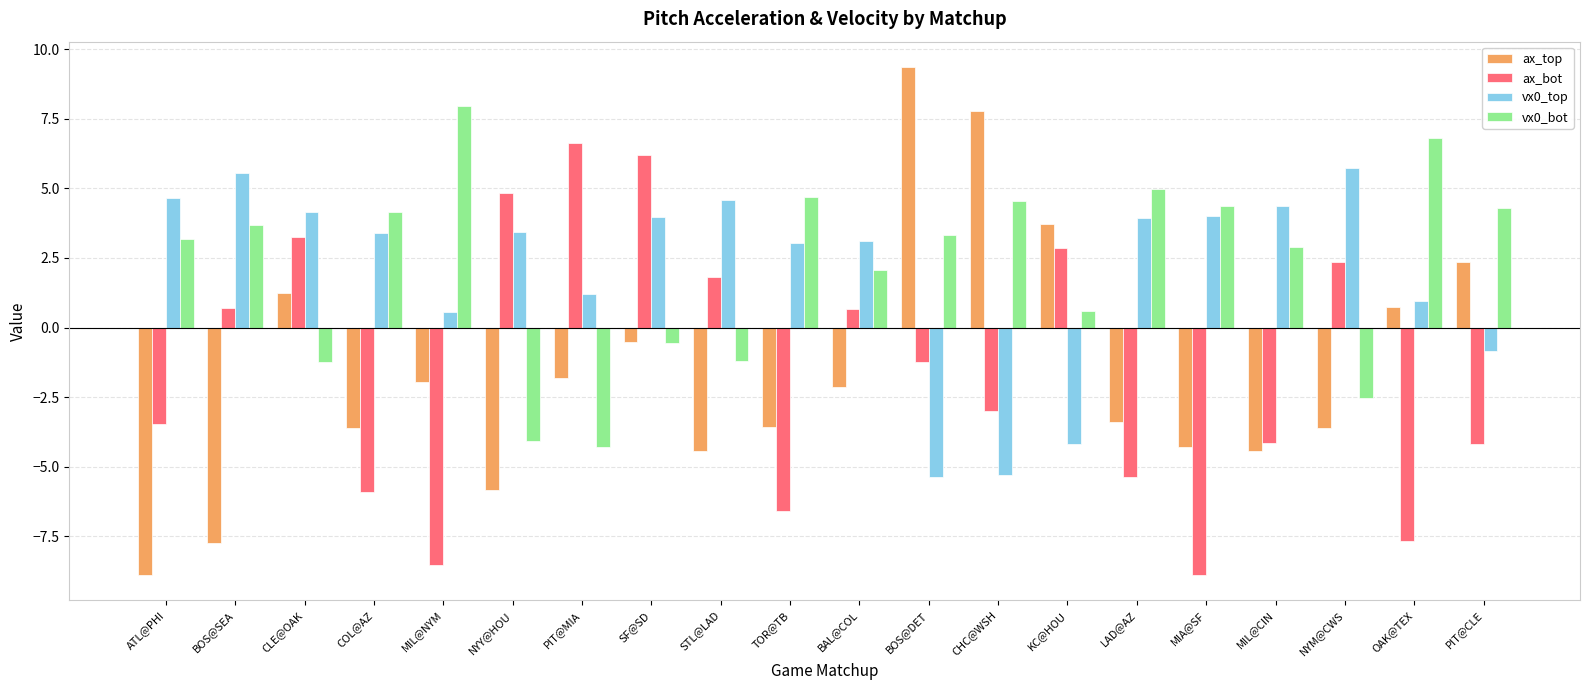

The vx0_bot series shows 1.5 at BOS@DET. True or false?

False